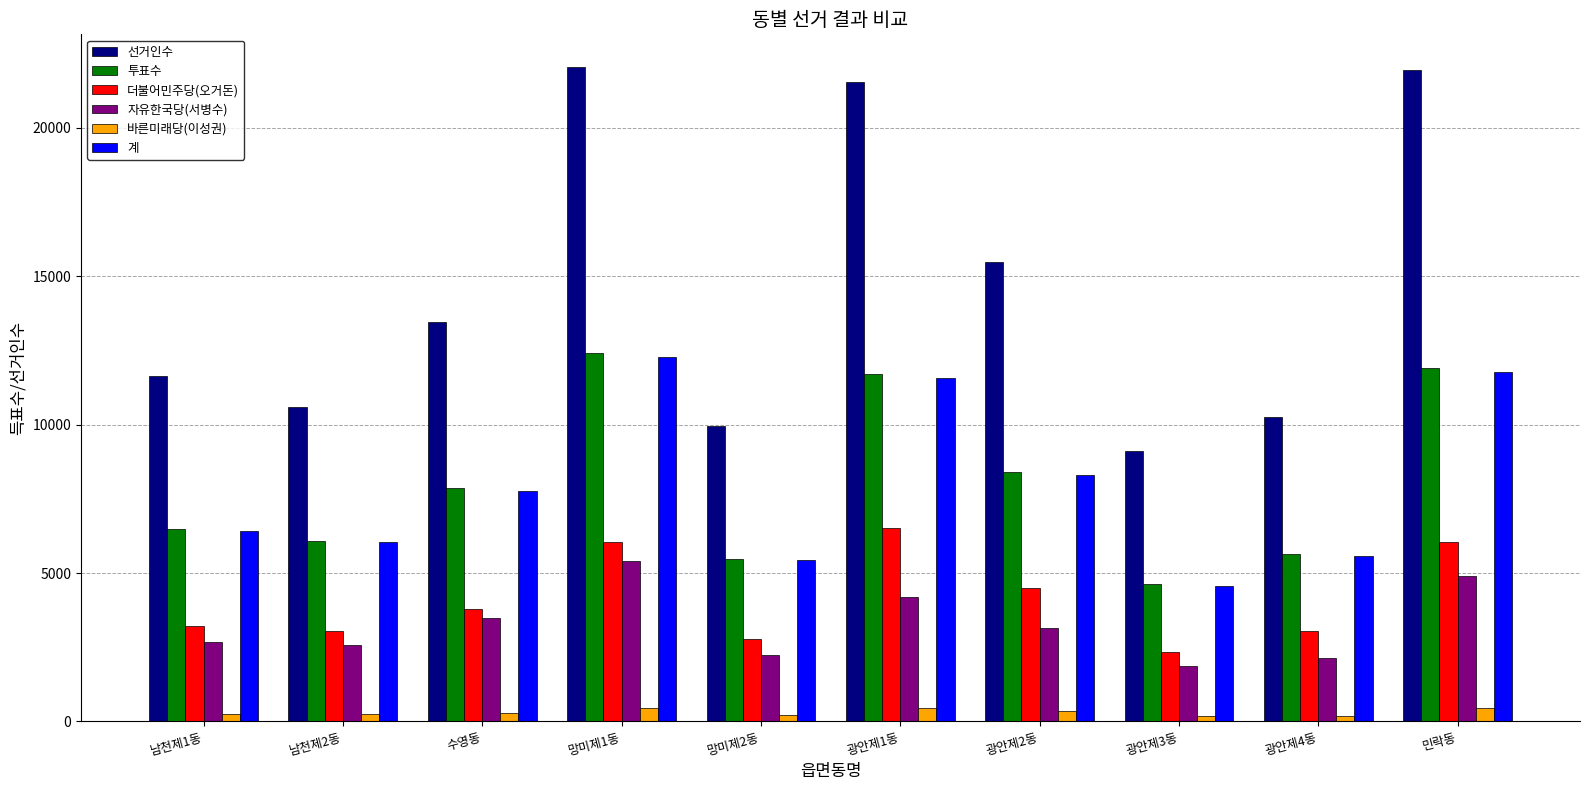

How many bars are there in total?

60